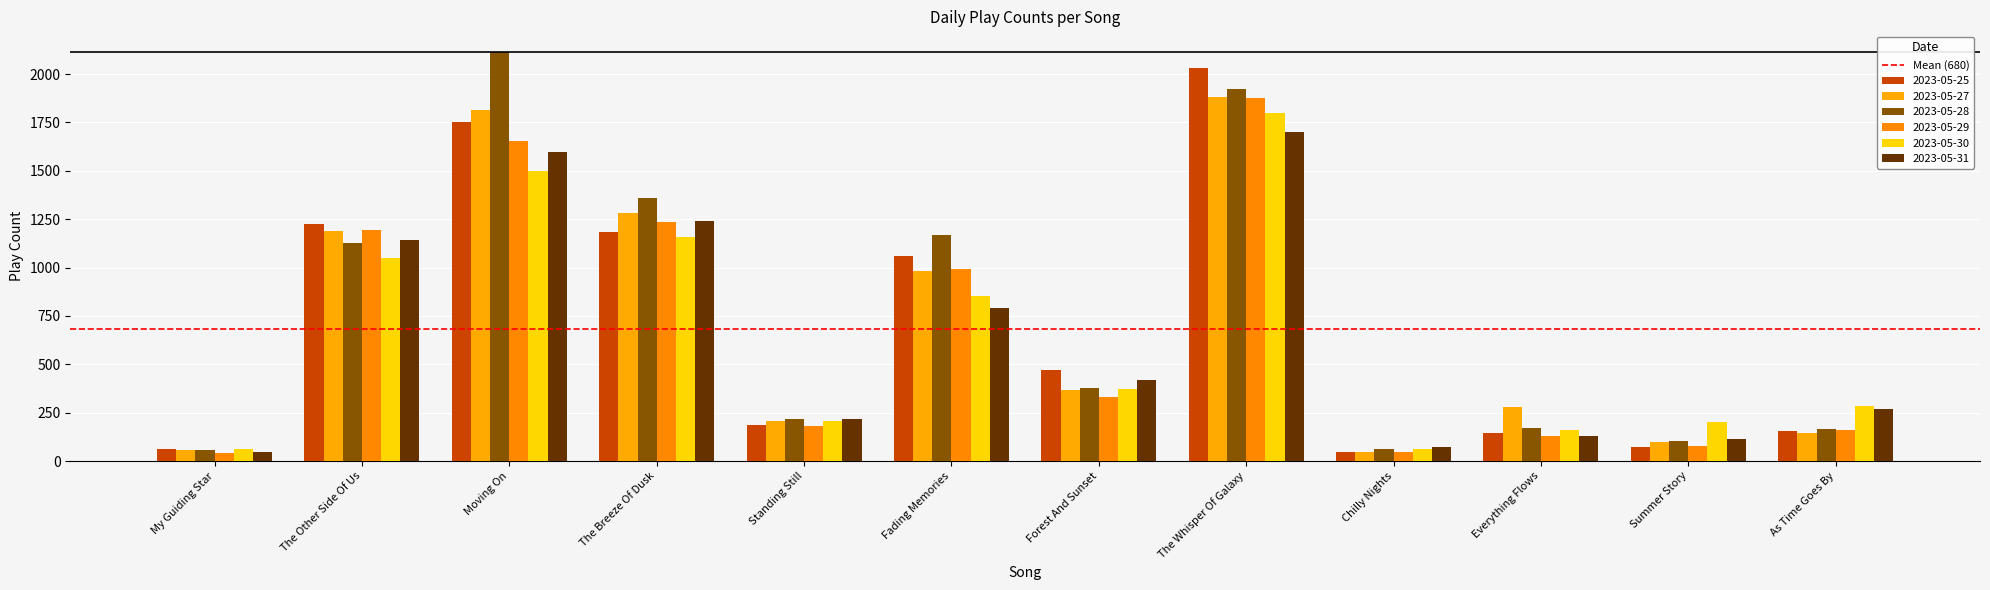

What is the difference between the highest and lowest values at Standing Still?

37